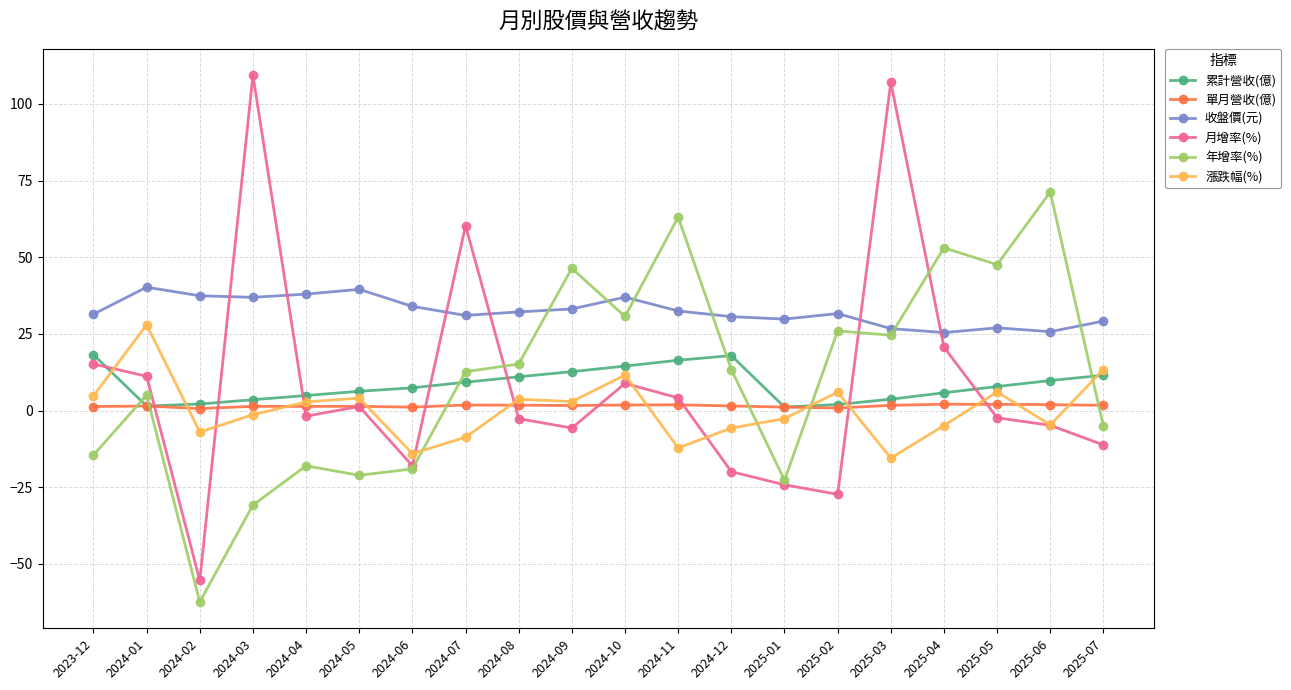

Is the value of 年增率(%) at 2024-04 greater than the value of 單月營收(億) at 2024-02?

No